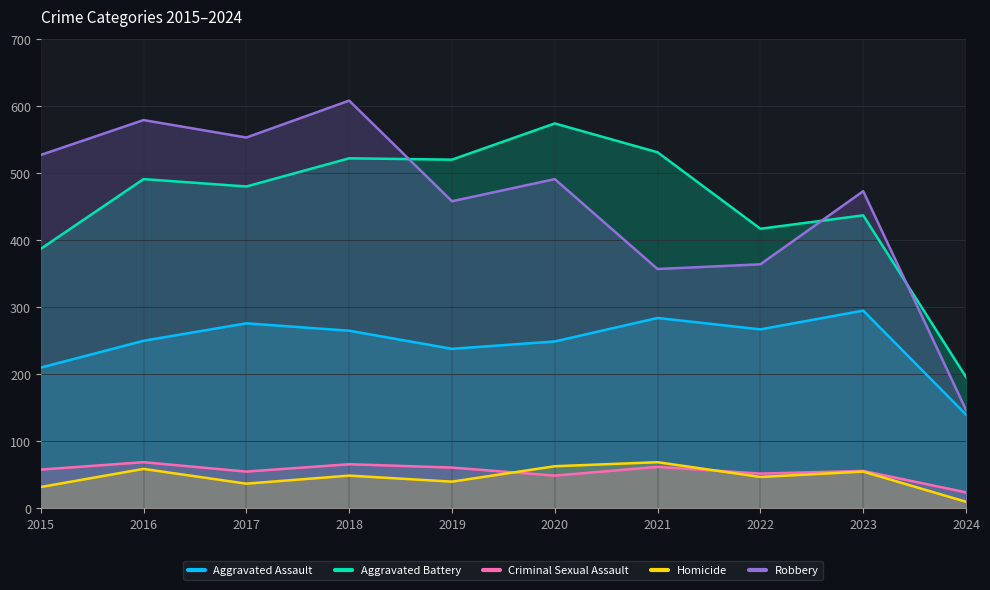

True or false: Aggravated Battery and Aggravated Assault cross at least once.

False